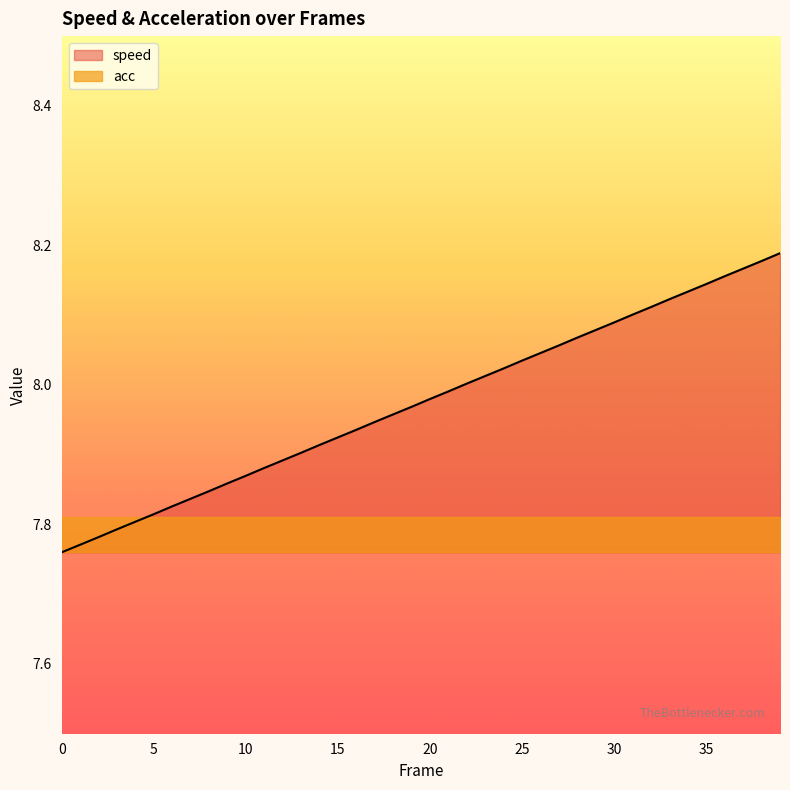

What is the change in value from 2 to 18?

+0.2